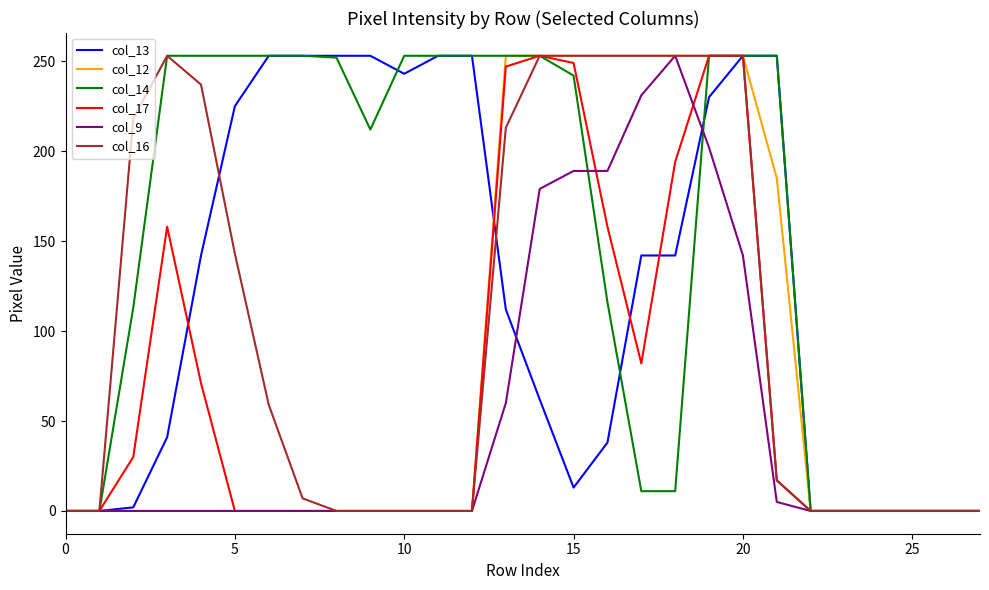

Which series has the largest total across all categories?

col_14